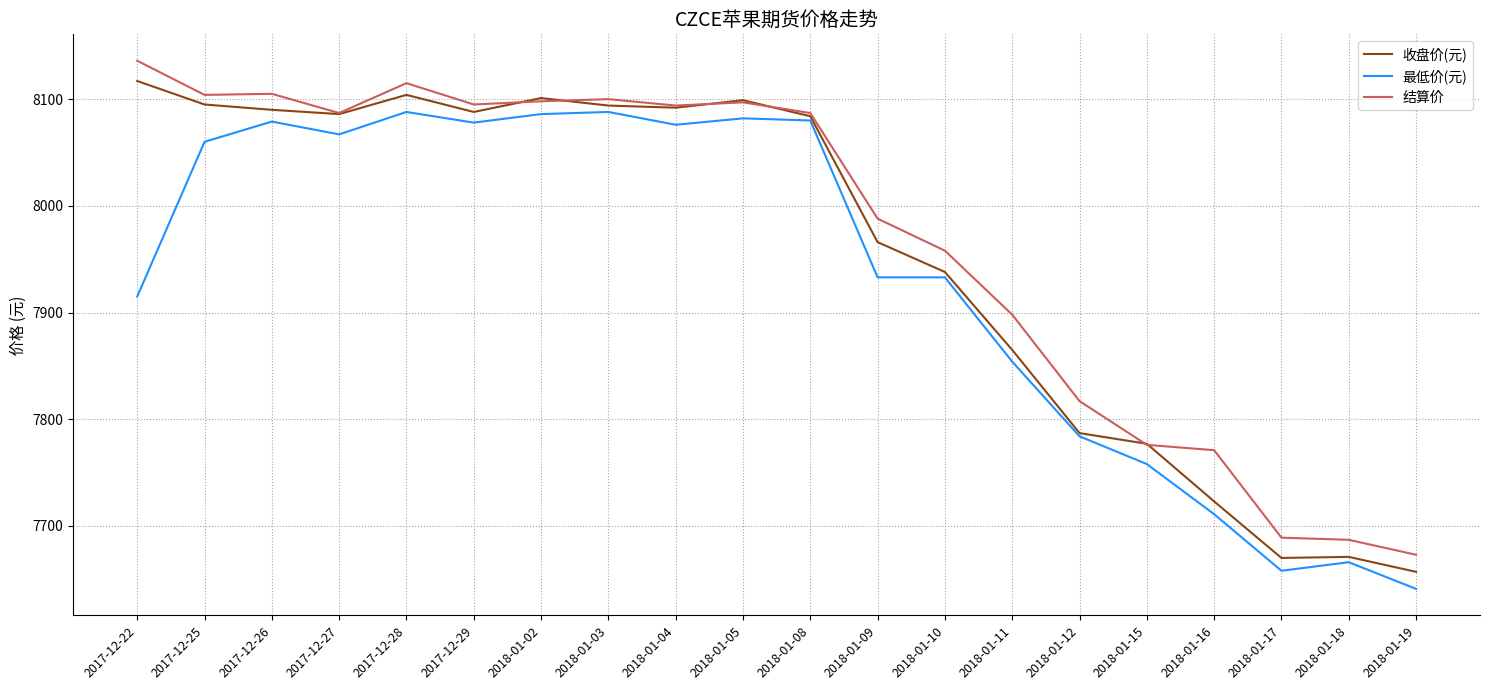

What is the total value across all series at 2017-12-29?

24261